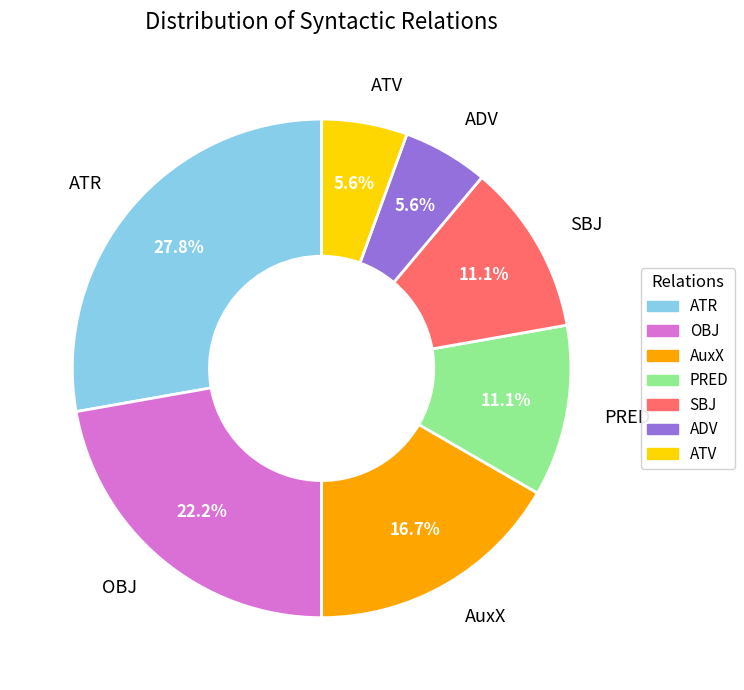

To the nearest percent, what is the average slice percentage?

14%